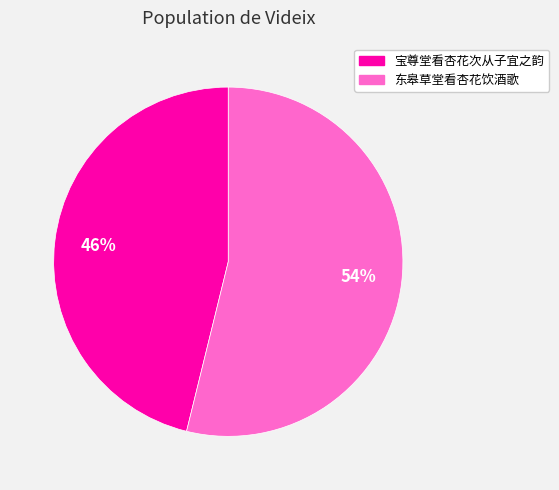

Do 宝尊堂看杏花次从子宜之韵 and 东皋草堂看杏花饮酒歌 together represent more than half of the pie?

Yes